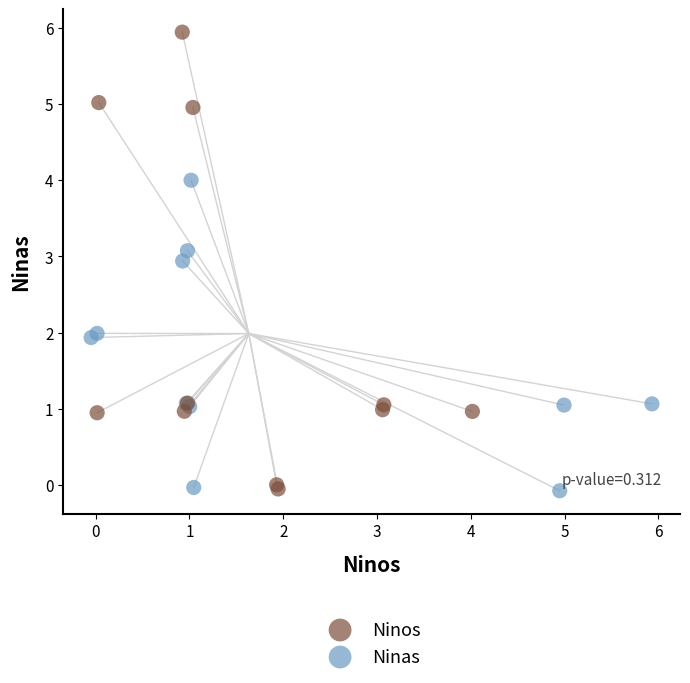

Which series contains the highest Y value?

Ninos